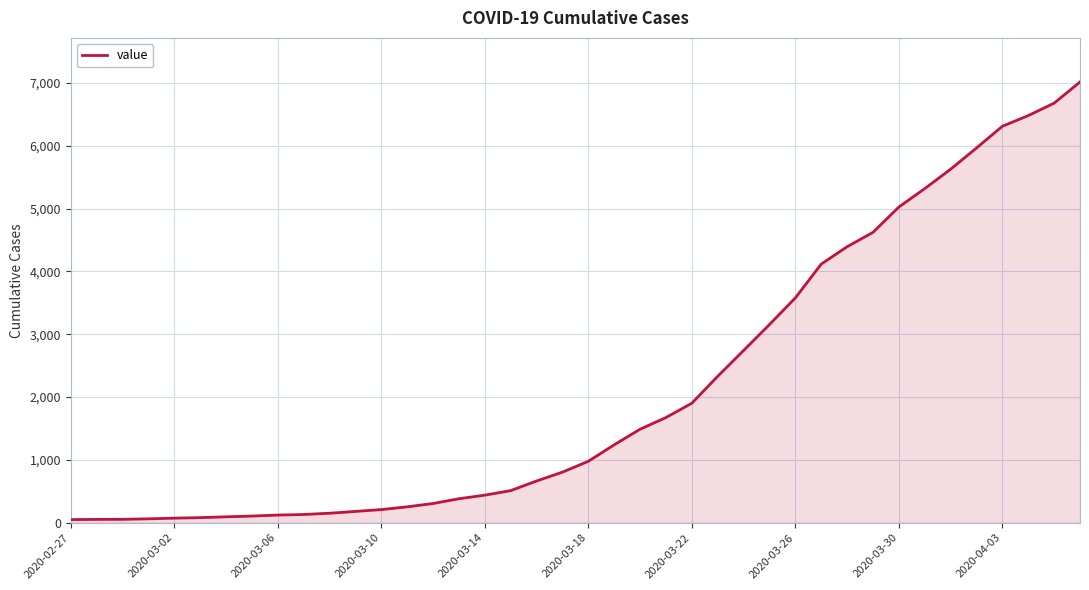

What is the difference between the maximum and minimum values?

6964